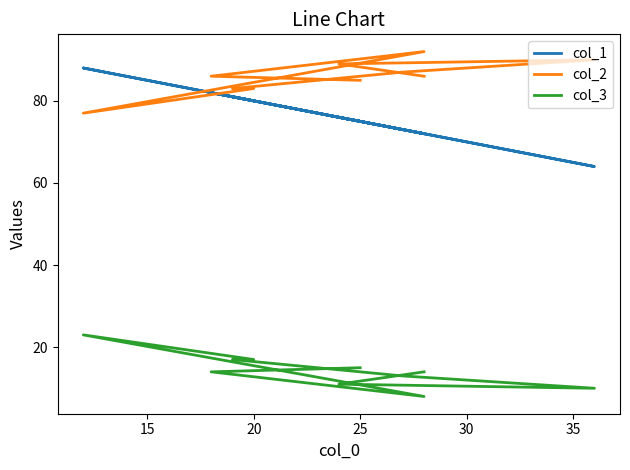

Is the value of col_1 at 20 greater than the value of col_2 at 25?

No